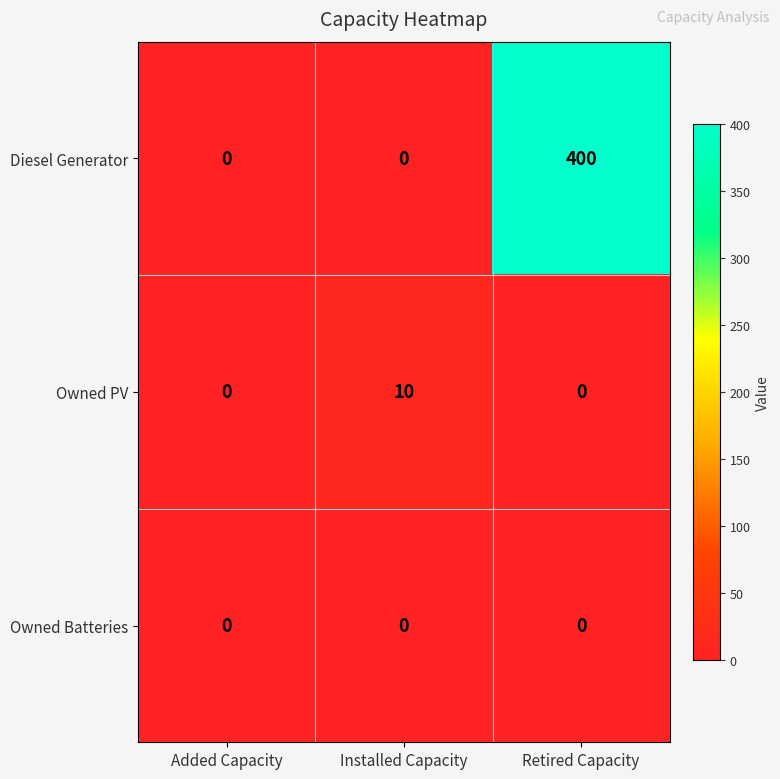

List the series in order of their peak value, lowest first.

Owned Batteries, Owned PV, Diesel Generator